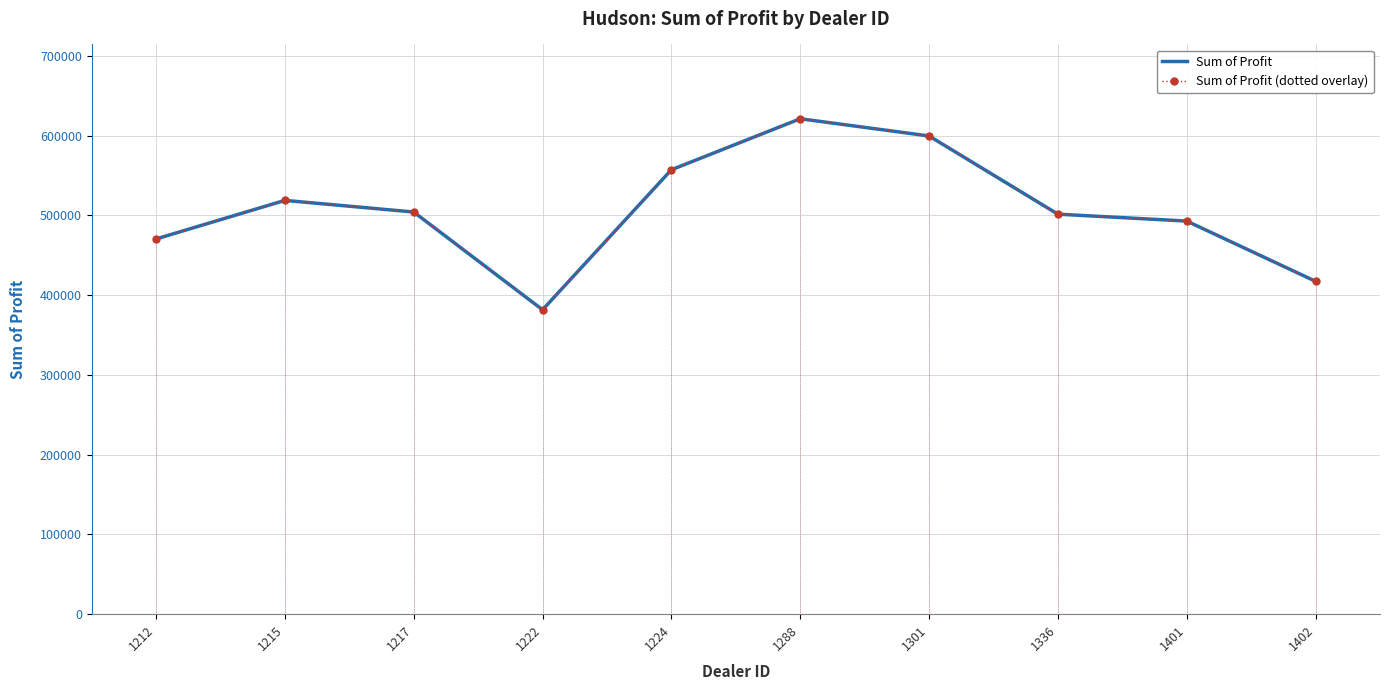

What is the value of the Sum of Profit point at the 4th from the left?

381657.0